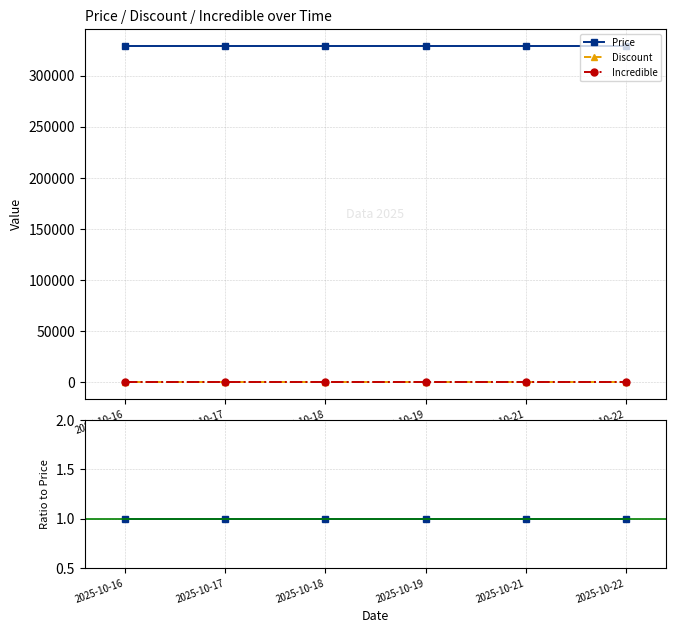

True or false: Price and Discount intersect in this chart.

False